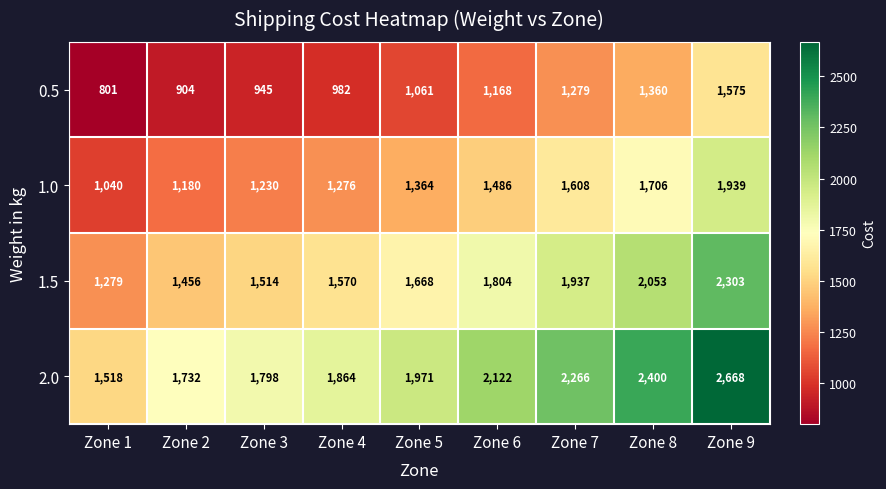

What is the difference between the 0.5 values at Zone 9 and Zone 1?

774